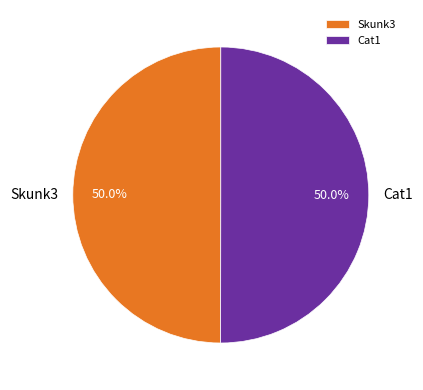

To the nearest percent, what is the combined percentage of Cat1 and Skunk3?

100%